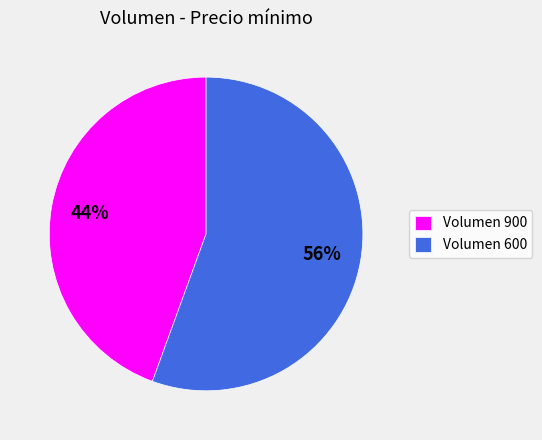

To the nearest percent, what portion does Volumen 900 represent?

44%